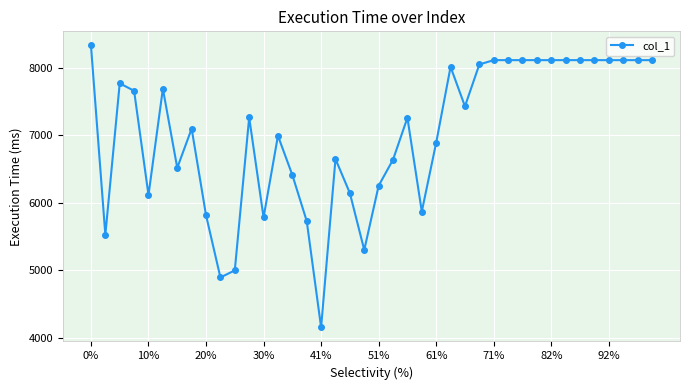

True or false: there are more than 2 points higher than both neighbors.

True